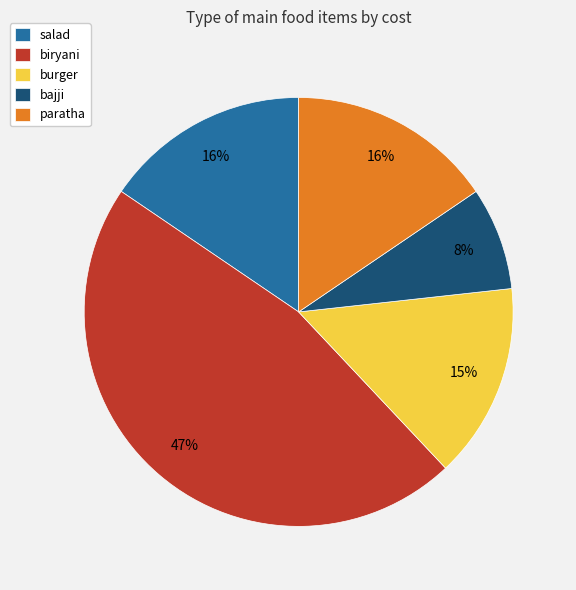

Which slice is the smallest?

bajji